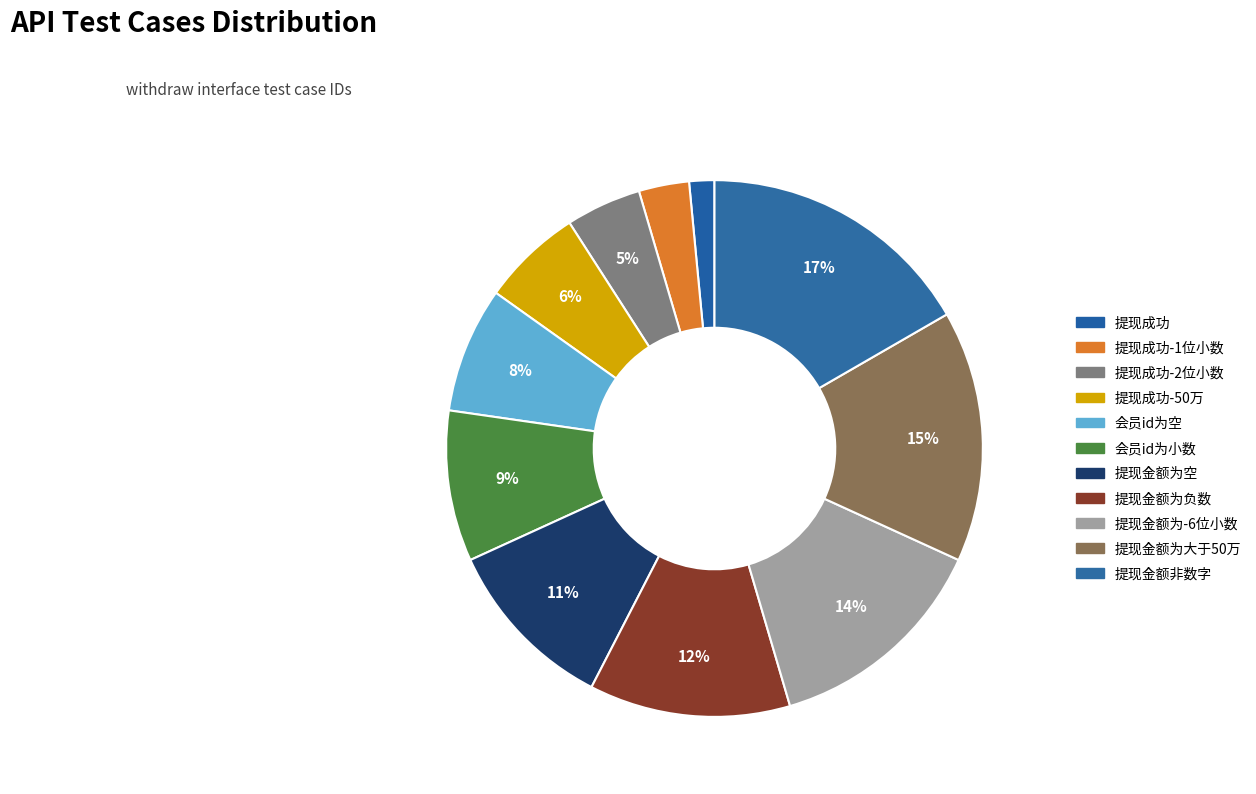

What is the largest slice in the pie chart?

提现金额非数字